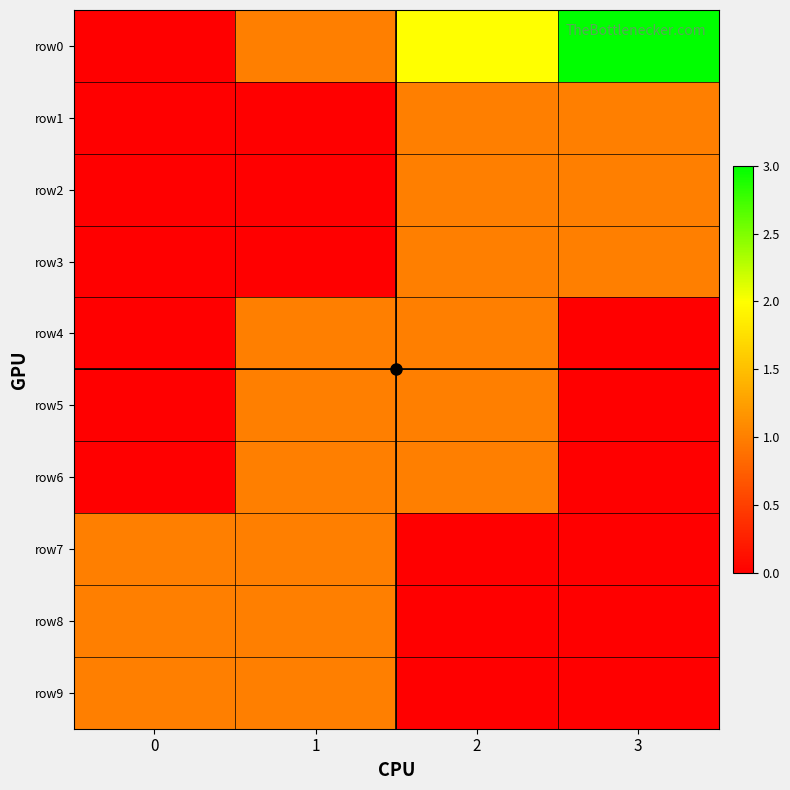

Reading left to right, transcribe all the data shown in this chart.

row0: 0=0	1=1	2=2	3=3
row1: 0=0	1=0	2=1	3=1
row2: 0=0	1=0	2=1	3=1
row3: 0=0	1=0	2=1	3=1
row4: 0=0	1=1	2=1	3=0
row5: 0=0	1=1	2=1	3=0
row6: 0=0	1=1	2=1	3=0
row7: 0=1	1=1	2=0	3=0
row8: 0=1	1=1	2=0	3=0
row9: 0=1	1=1	2=0	3=0